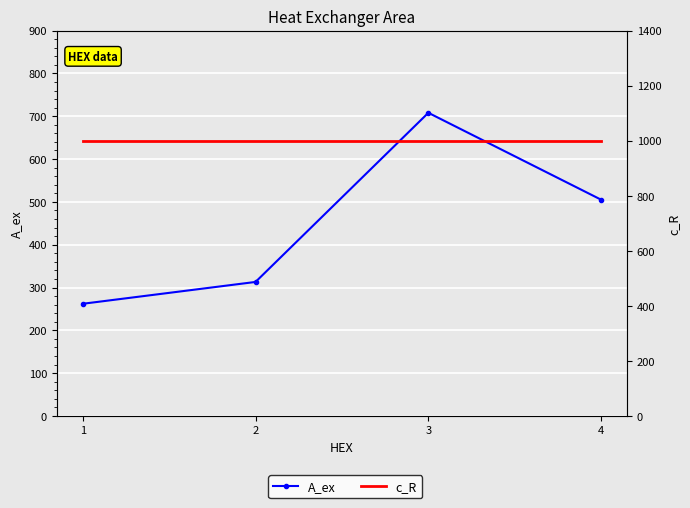

True or false: A_ex has more than 0 interior local peaks.

True